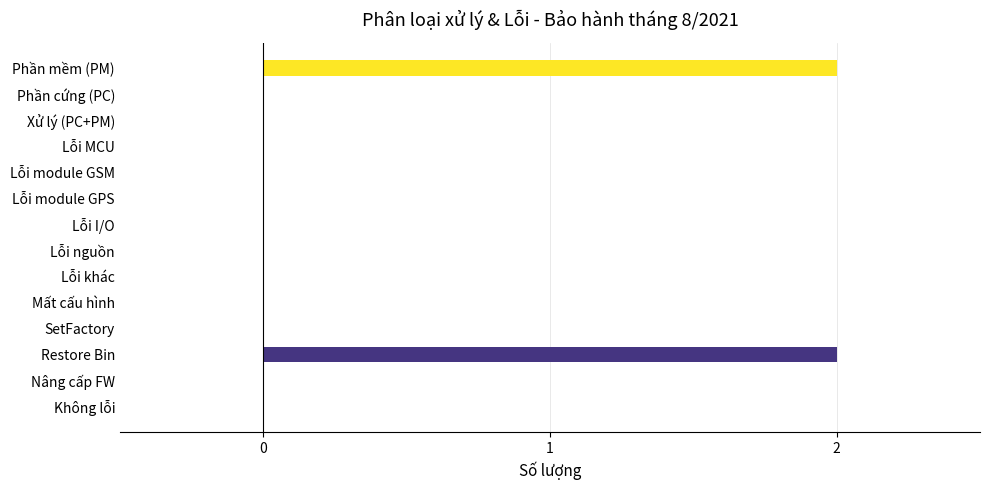

Does the chart contain stacked bars?

No